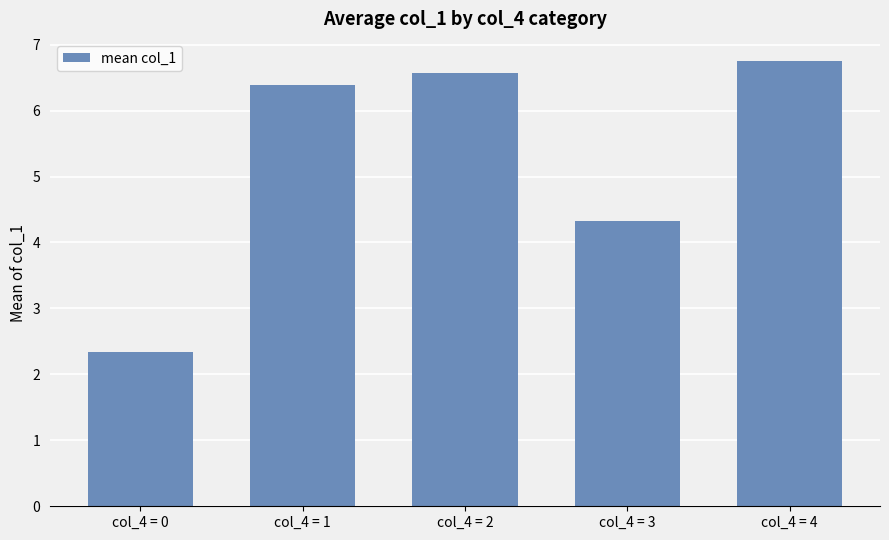

Read the value at col_4 = 3.

4.3